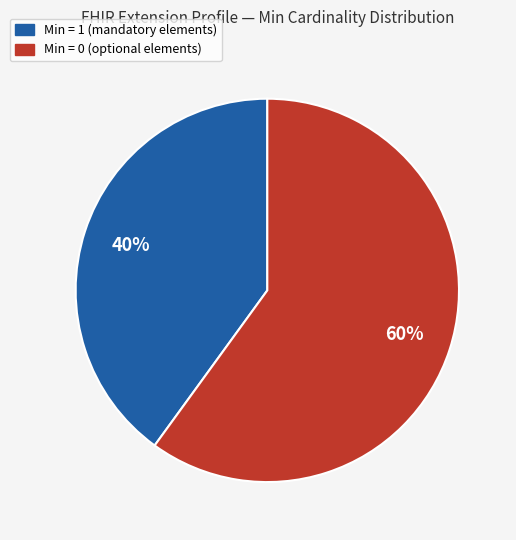

To the nearest percent, what is the difference between the largest and smallest slice percentages?

20%